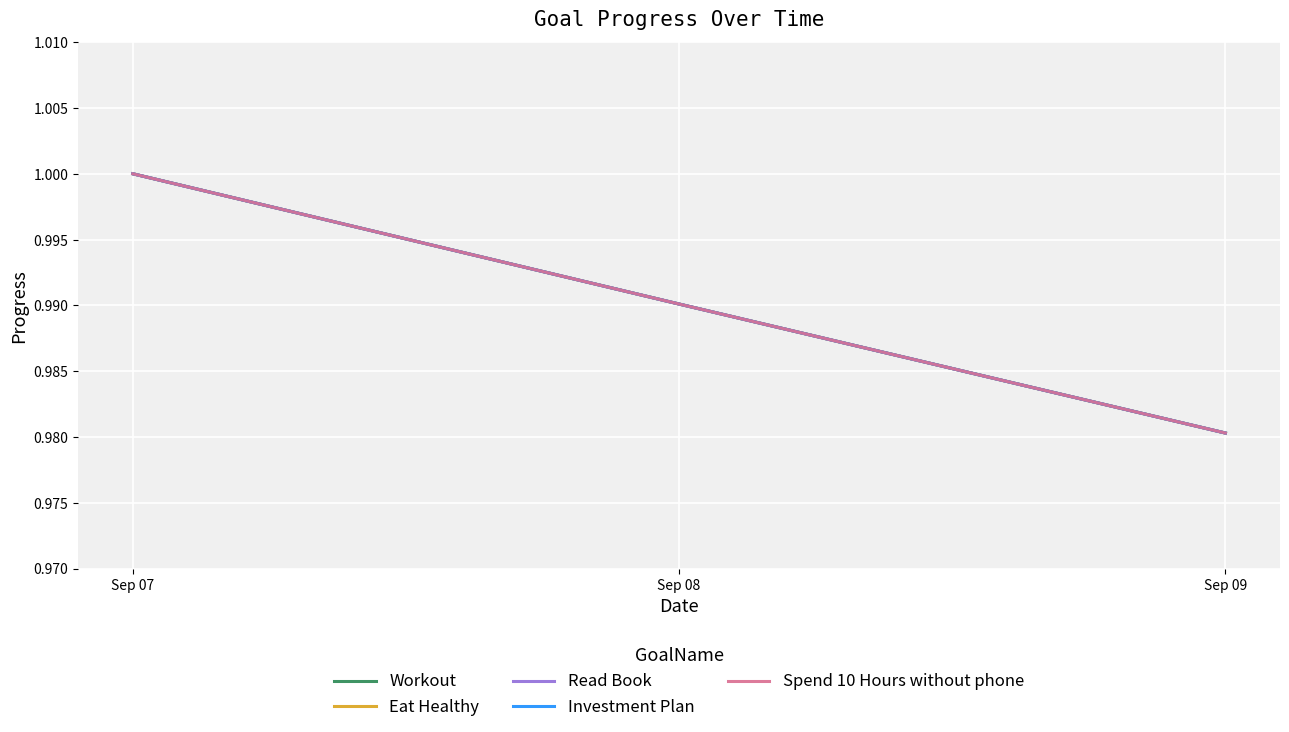

The value of Read Book at Sep 08 is 0.6. True or false?

False